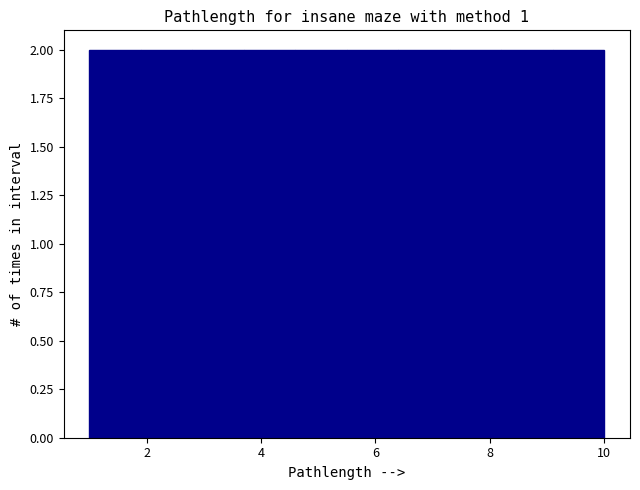

Reading left to right, transcribe this chart: for each bar, give the range it covers on the x-axis and its height. Neither the bar edges nor the heights are printed on the chart, so give them approximately, as read against the axes.

1.0 to 1.9: 2
1.9 to 2.8: 2
2.8 to 3.7: 2
3.7 to 4.6: 2
4.6 to 5.5: 2
5.5 to 6.4: 2
6.4 to 7.3: 2
7.3 to 8.2: 2
8.2 to 9.1: 2
9.1 to 10.0: 2